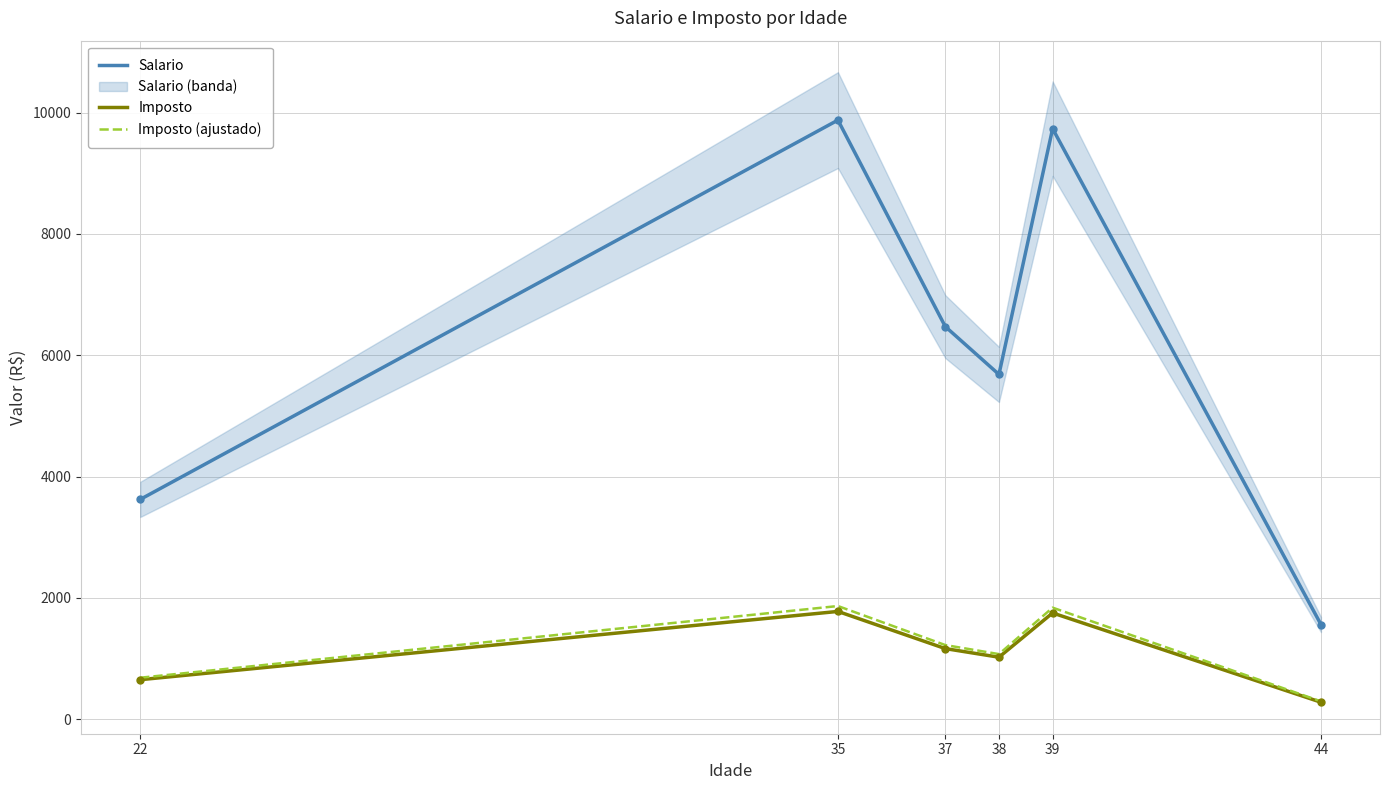

Where is Imposto nearest to the value 1029?

38